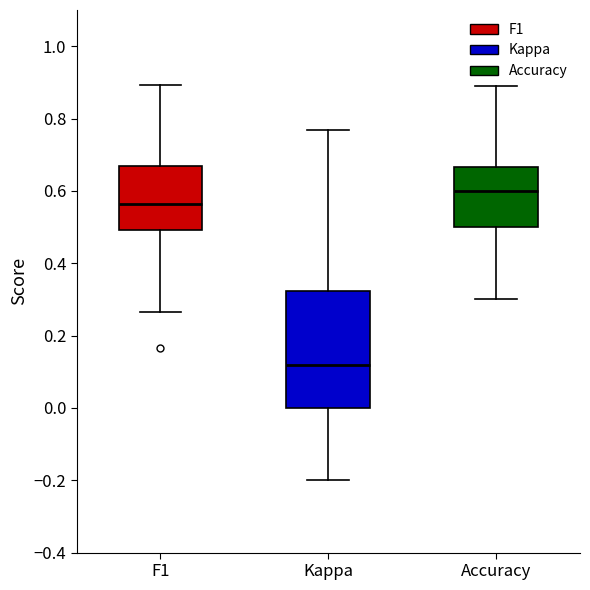

Which box is the tallest, from its lower edge to its upper edge?

Kappa